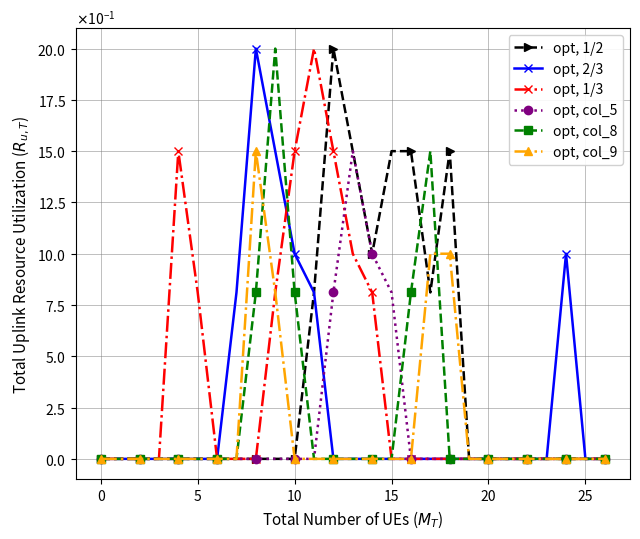

Where is opt, 2/3 nearest to the value 1?

10